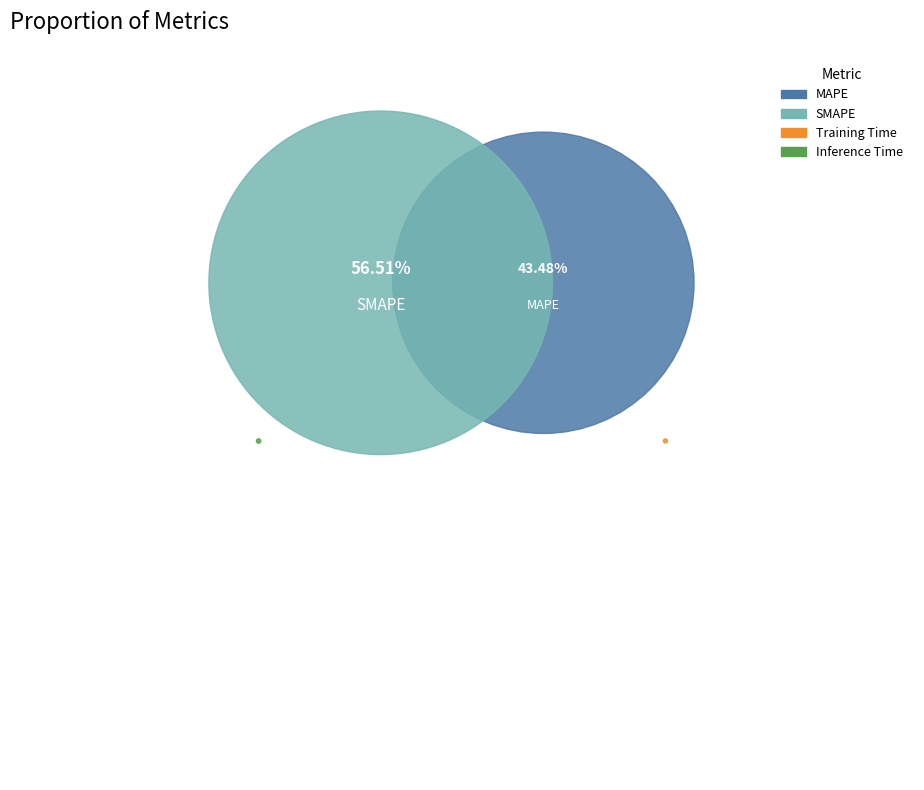

How many segments does this pie chart have?

4